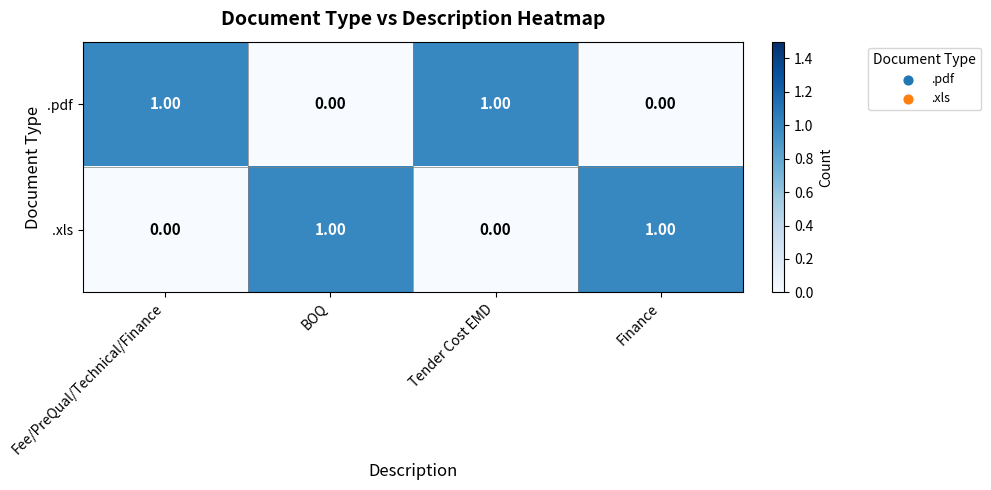

At how many categories does at least one series exceed 0?

4